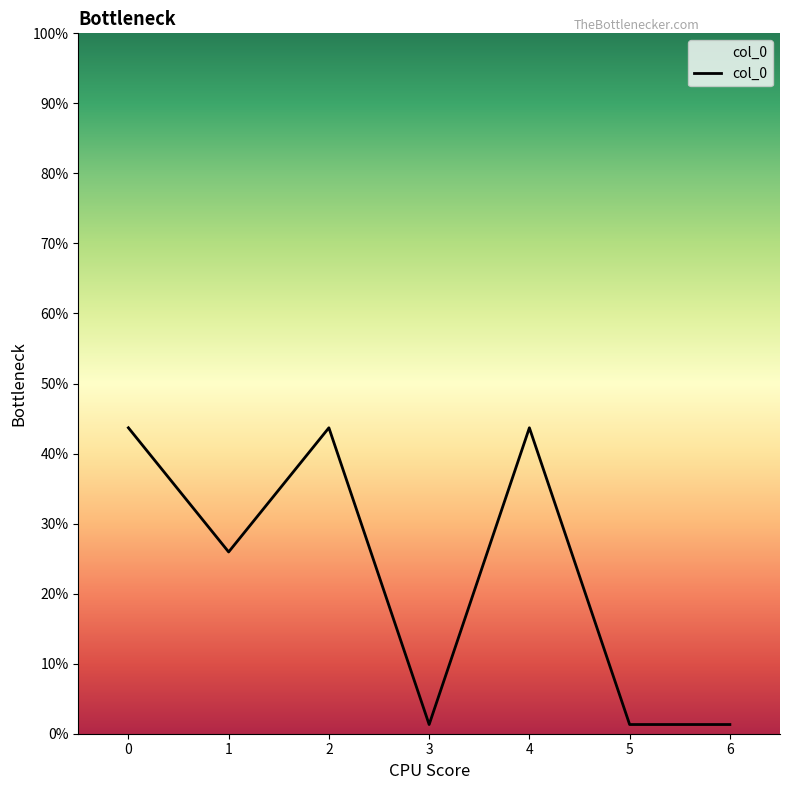

What is the minimum value shown in the chart?

1.3